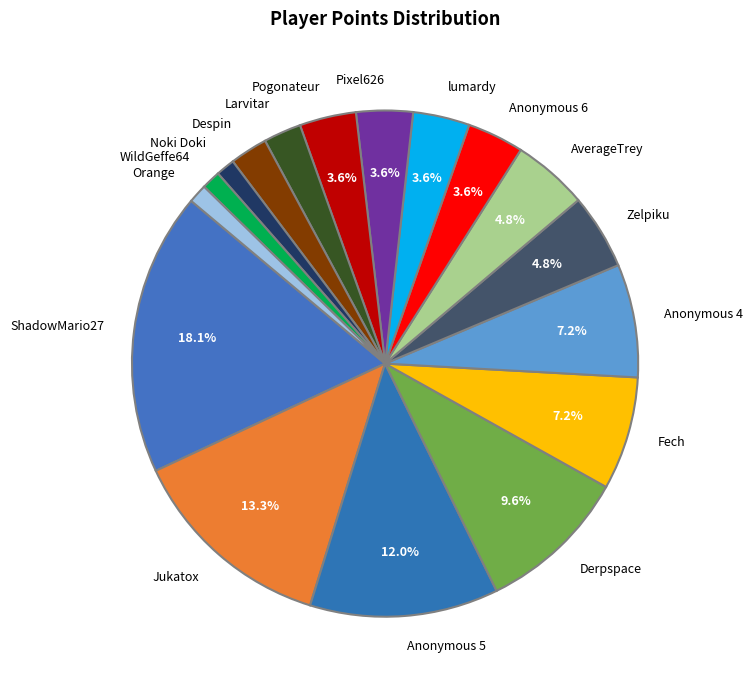

Does WildGeffe64 account for over 50% of the chart?

No